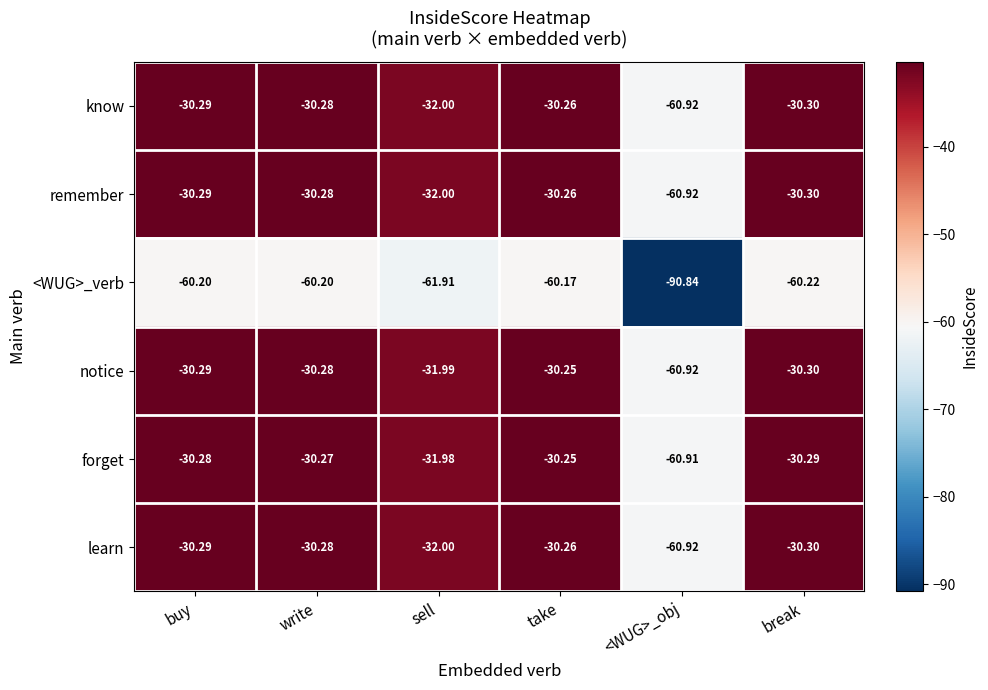

Is the value of <WUG>_verb at sell greater than the value of notice at buy?

No